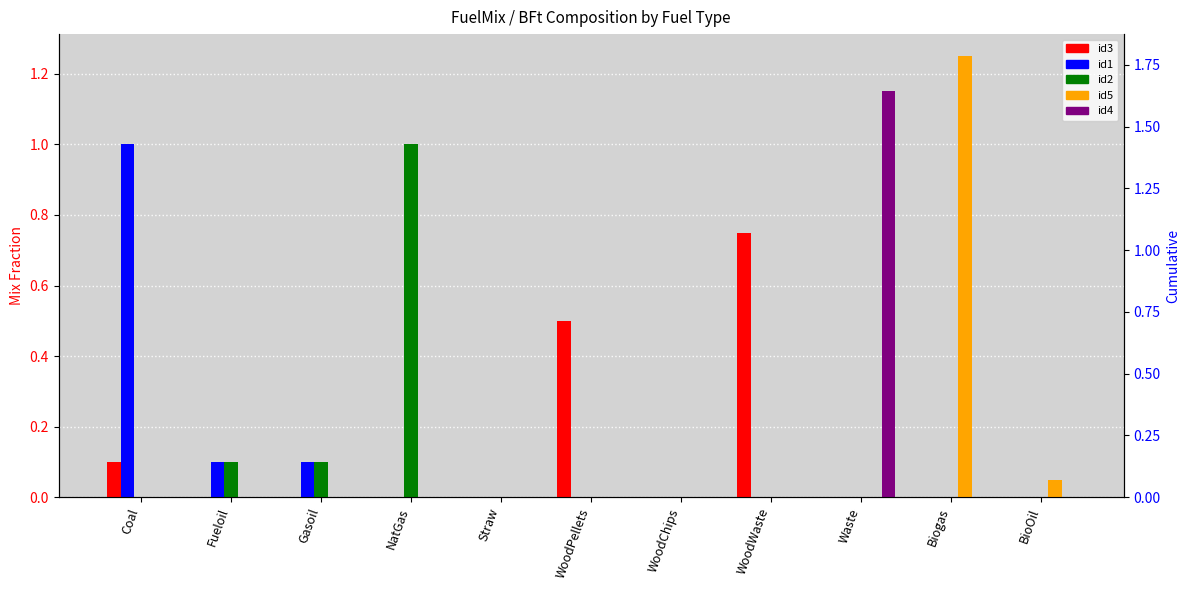

What is the label of the 10th bar from the left?

Biogas